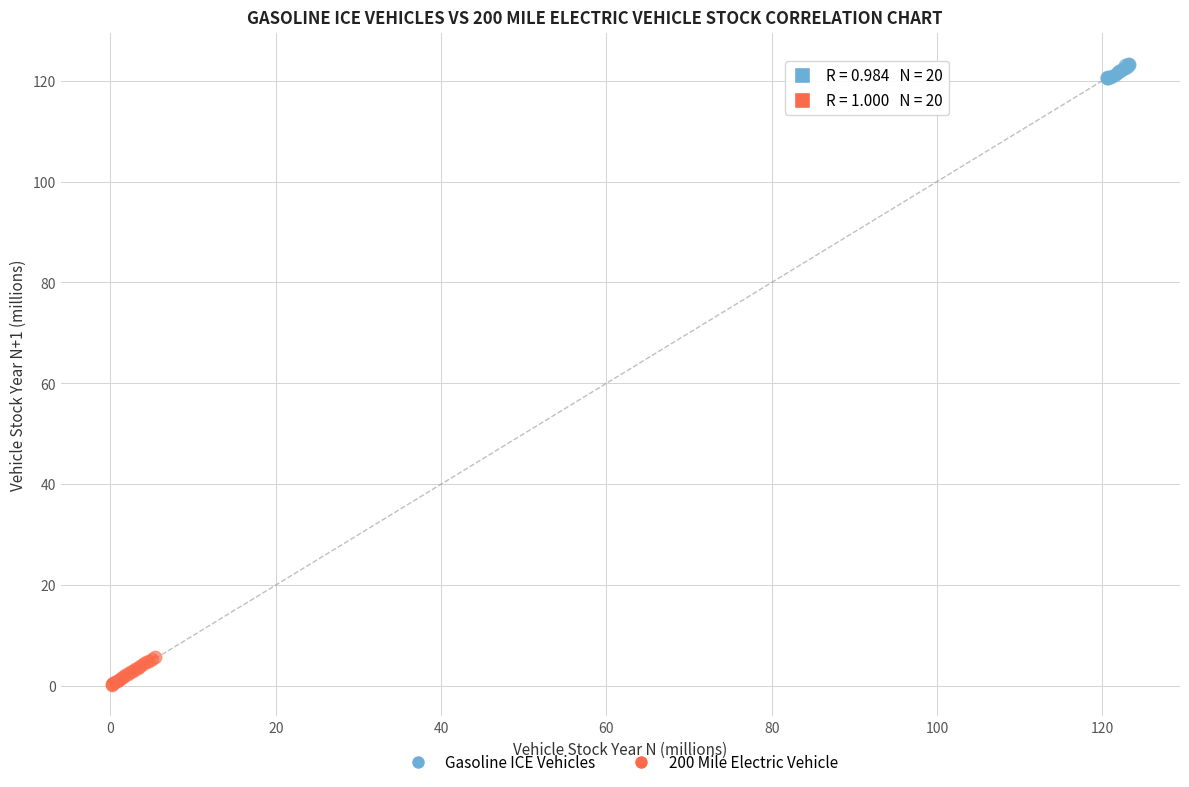

What are all the series names shown in the legend?

Gasoline ICE Vehicles, 200 Mile Electric Vehicle